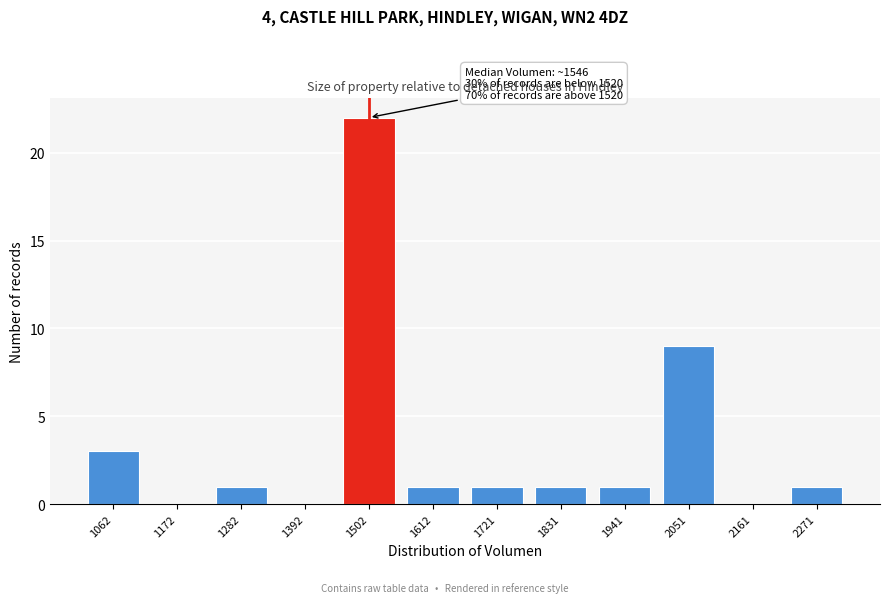

Reading left to right, extract all data points from this chart.

1062=3	1172=0	1282=1	1392=0	1502=22	1612=1	1721=1	1831=1	1941=1	2051=9	2161=0	2271=1